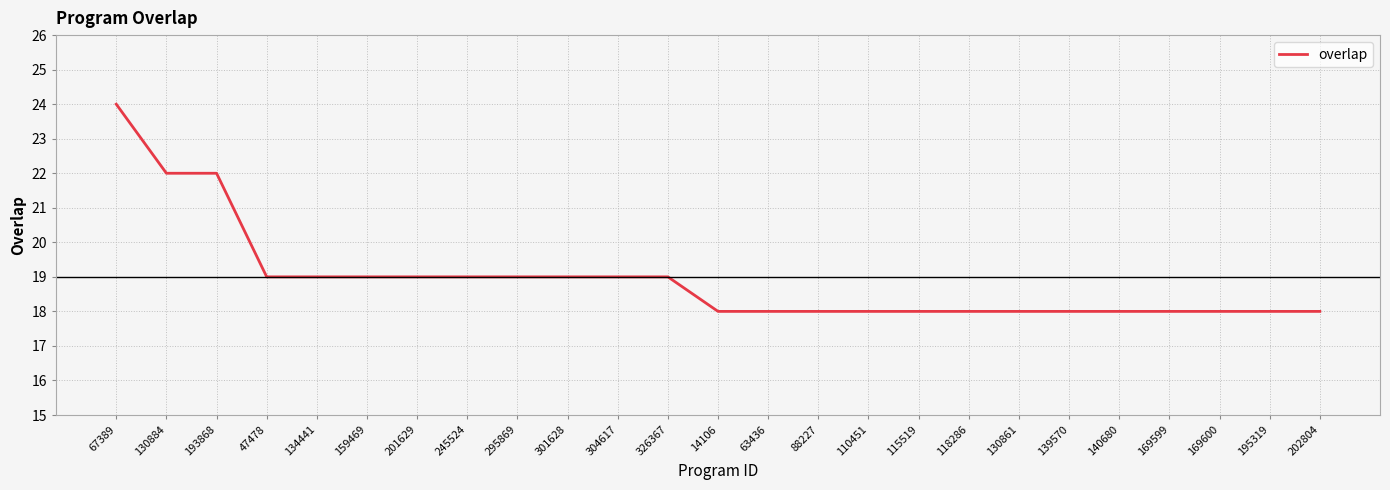

Which has a higher value, 201629 or 118286?

201629